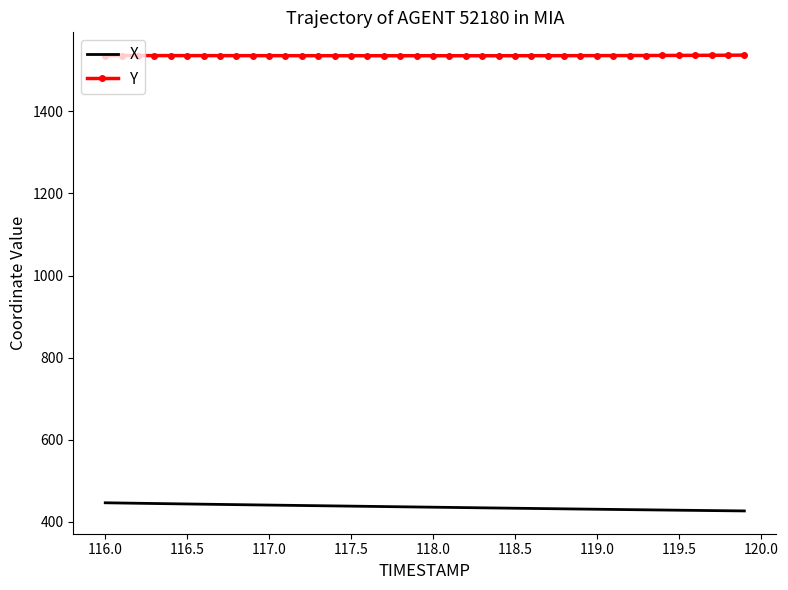

What is the difference between the maximum and minimum values in the X series?

19.8